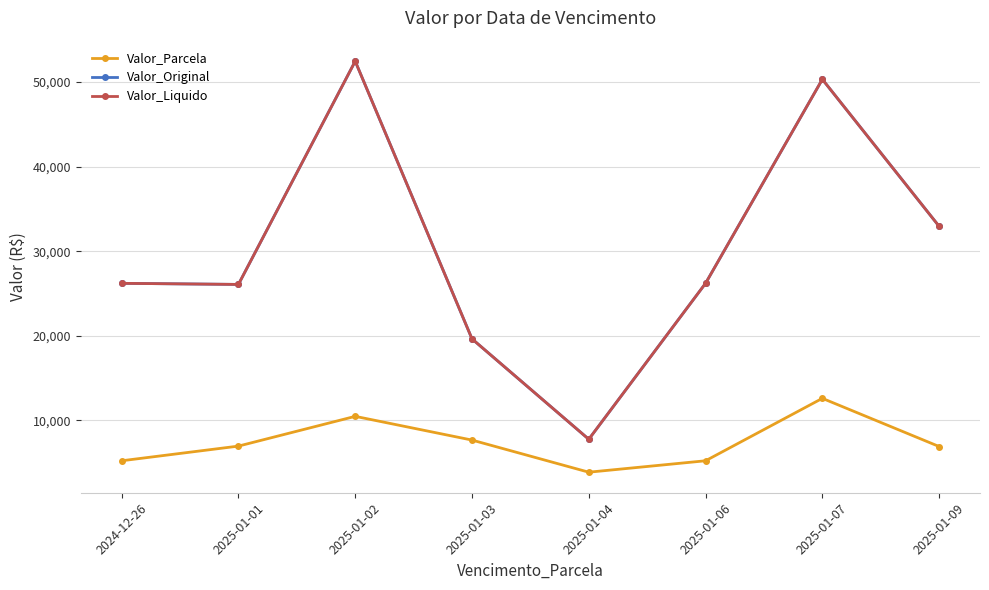

What is the sum of the Valor_Original values at 2025-01-07 and 2025-01-01?

76393.7